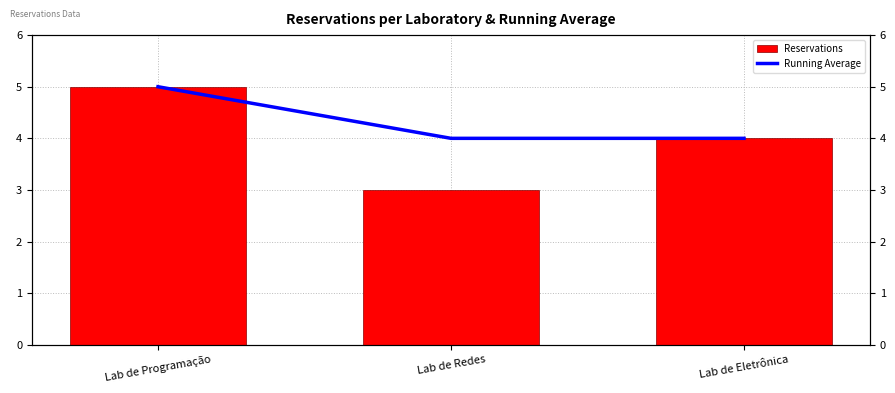

What is the difference between the Running Average values at Lab de Eletrônica and Lab de Programação?

1